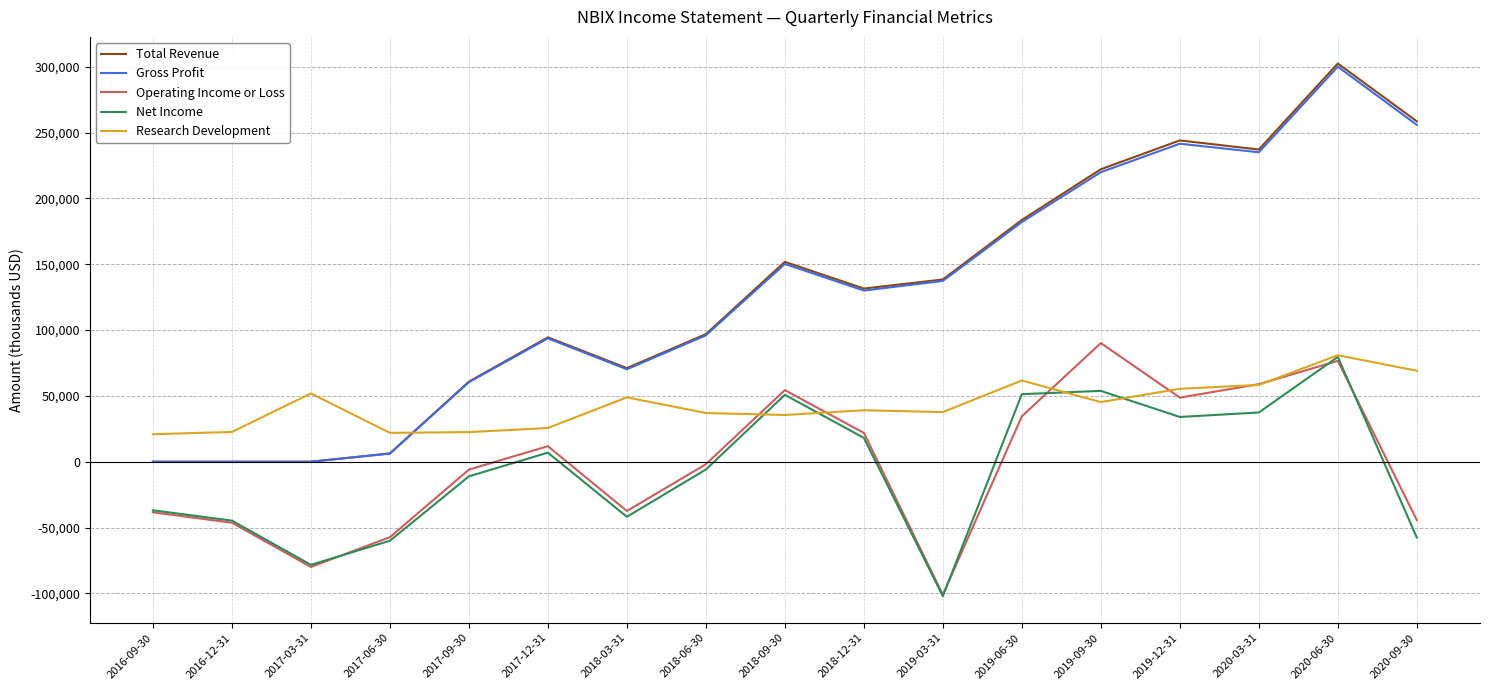

Which series has the largest range (max minus min)?

Total Revenue